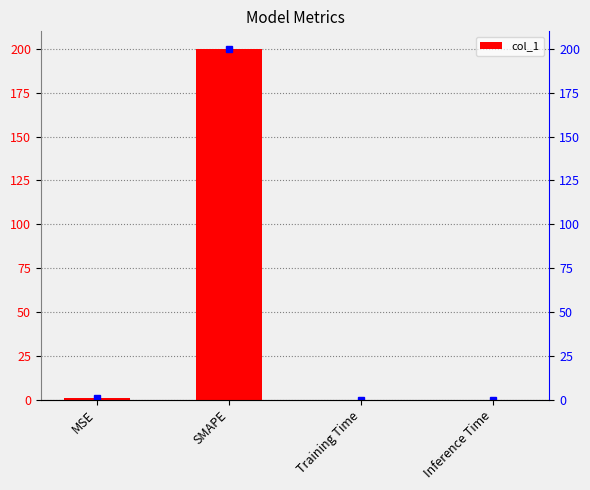

What is the maximum value shown in the chart?

200.0